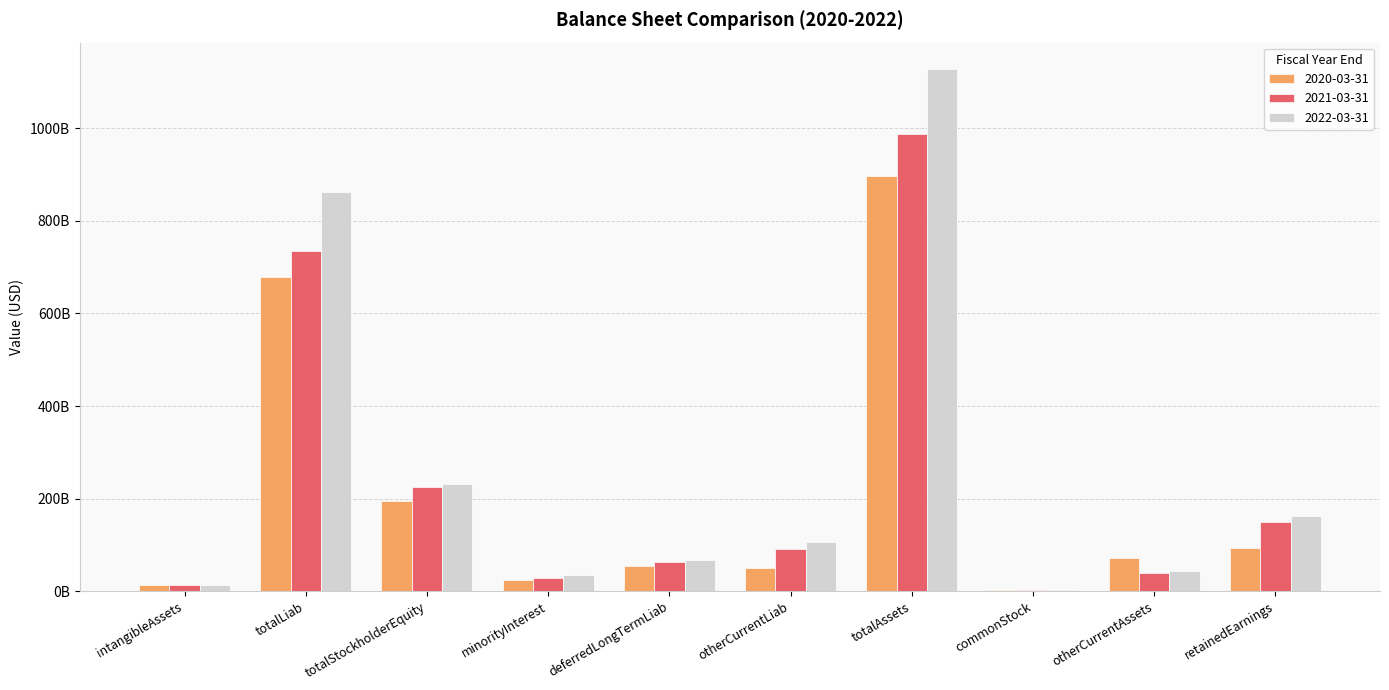

What is the difference between the highest and lowest values at otherCurrentLiab?

55463900000